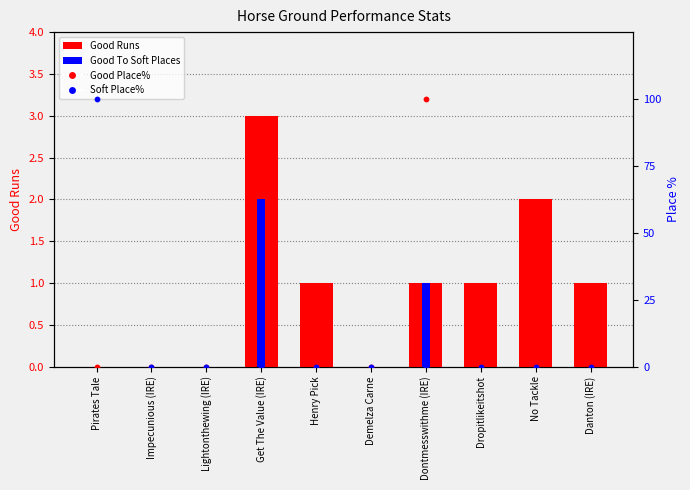

Which series has the widest spread of Y values?

Good Place%